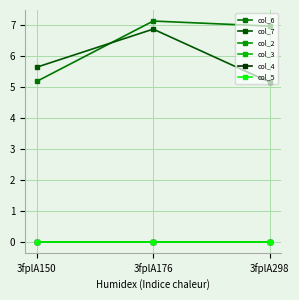

Which label corresponds to the smallest value in the chart?

3fplA150